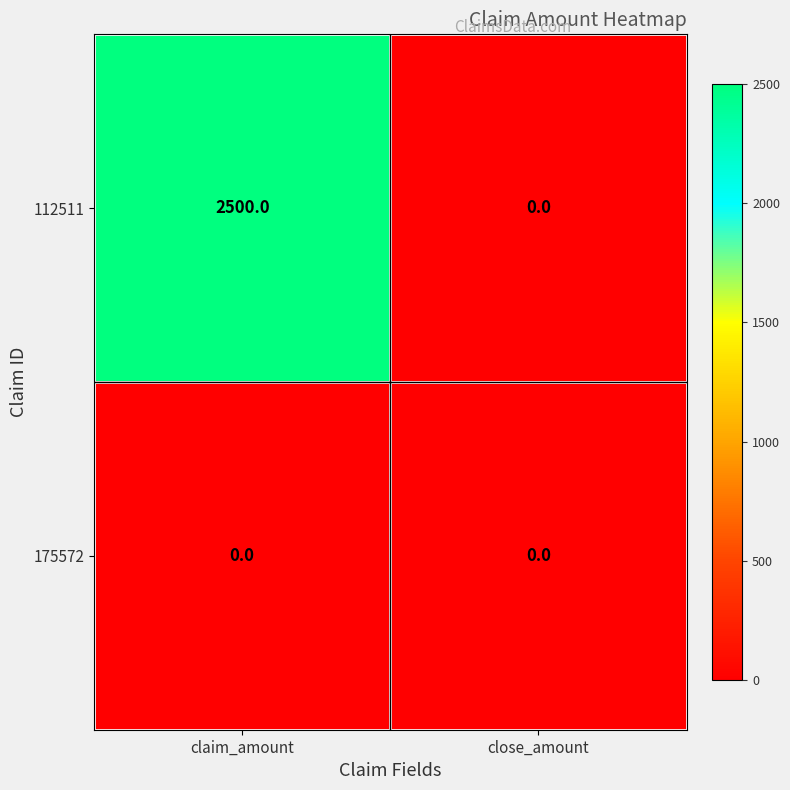

Reading left to right, transcribe all the data shown in this chart.

112511: claim_amount=2500	close_amount=0
175572: claim_amount=0	close_amount=0